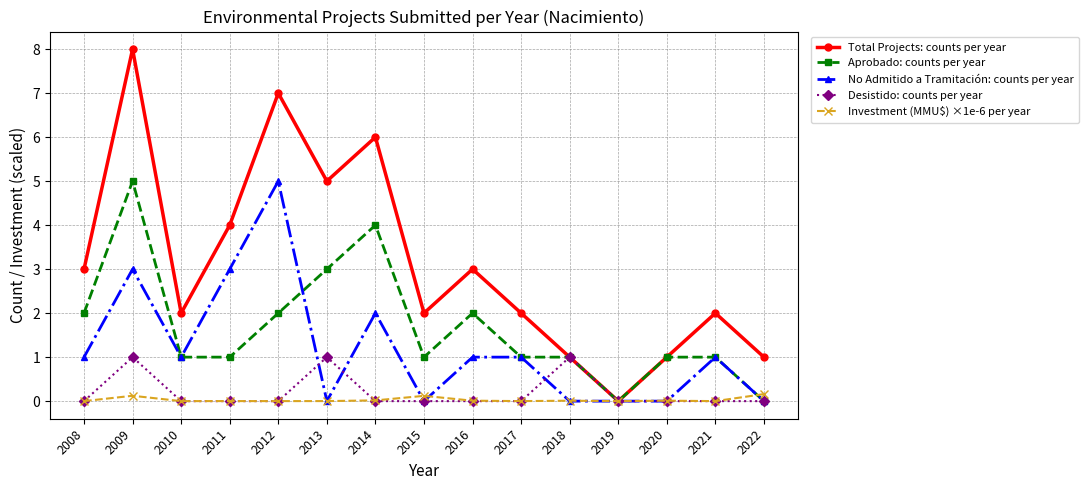

What is the sum of all Total Projects: counts per year values?

47.0